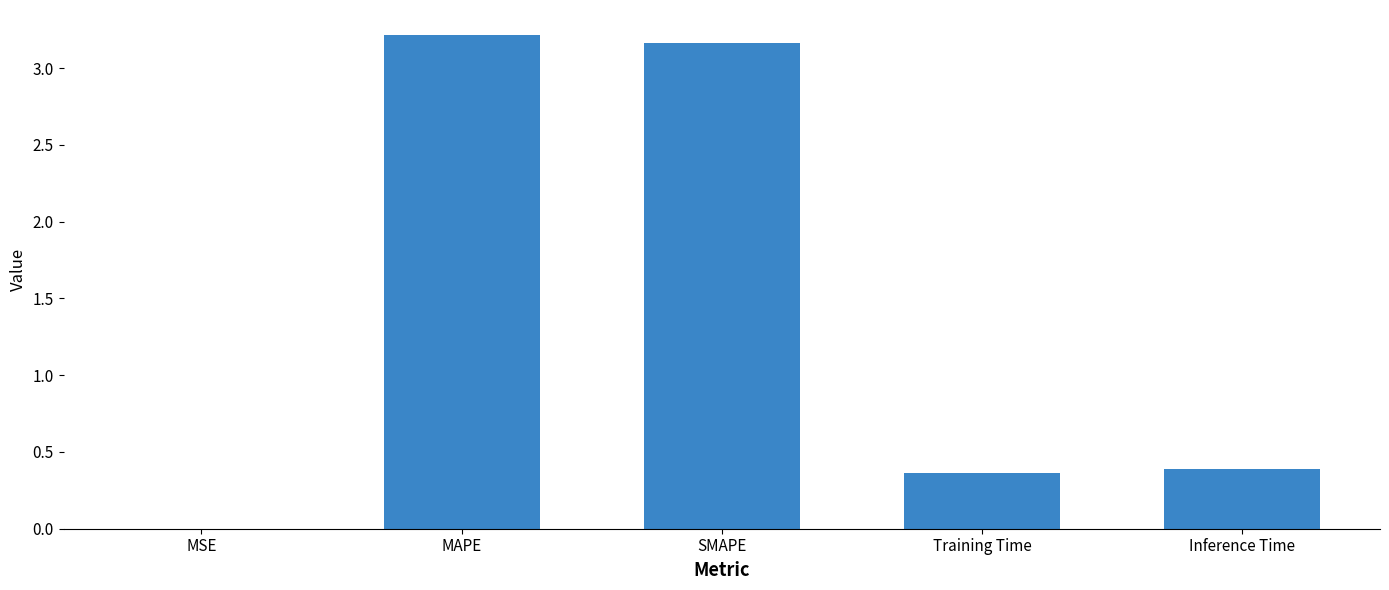

Between Training Time and SMAPE, which is larger?

SMAPE